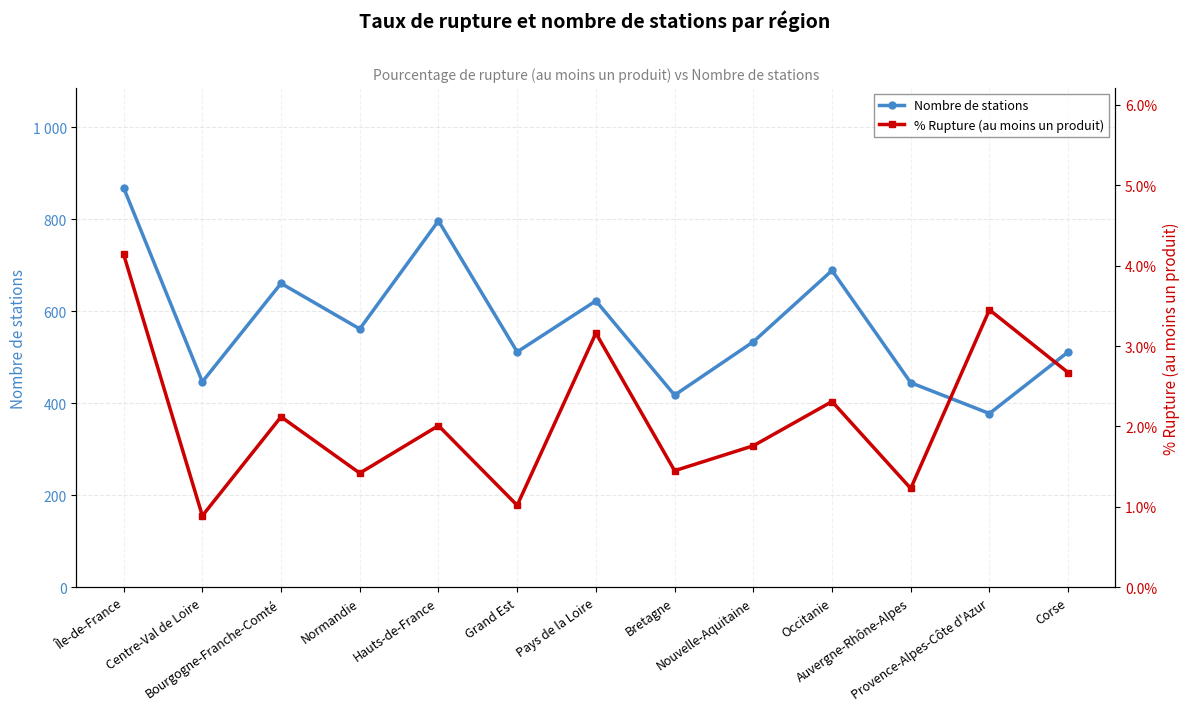

True or false: % Rupture (au moins un produit) and Nombre de stations cross at least once.

False